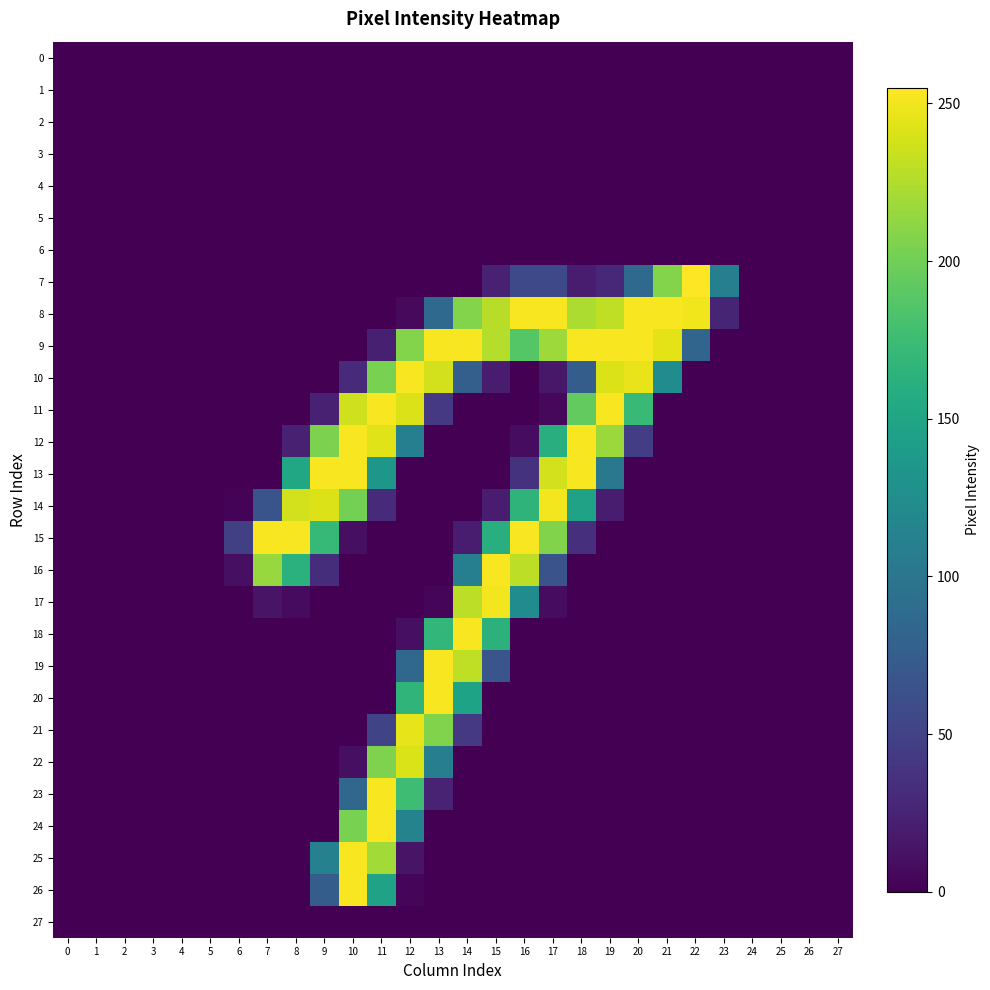

Count the number of categories in the chart.

28